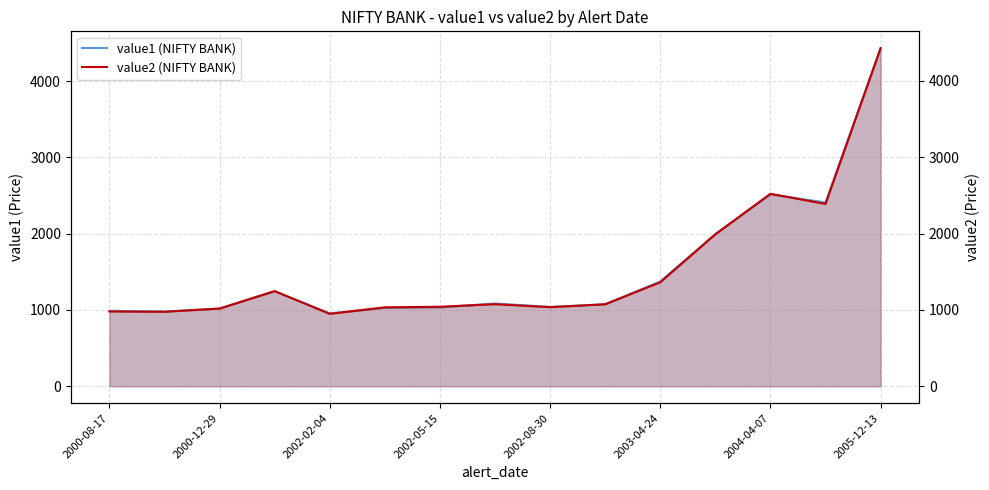

How many data points in value1 (NIFTY BANK) are less than 1075?

7